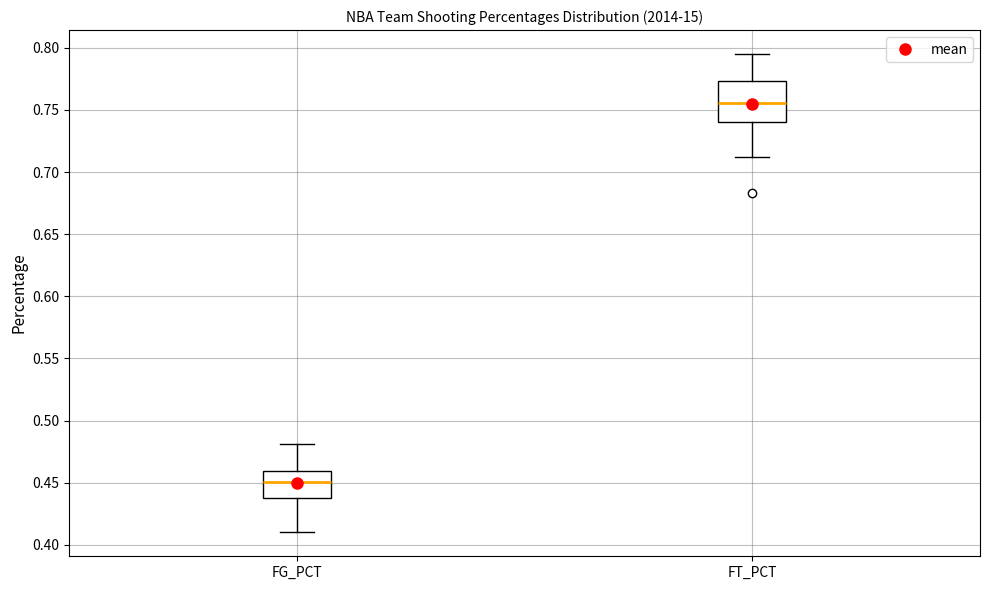

Where is the upper edge of the box for FG_PCT on the y-axis? The values are not printed on the chart, so give them approximately, as read against the axis.

0.460